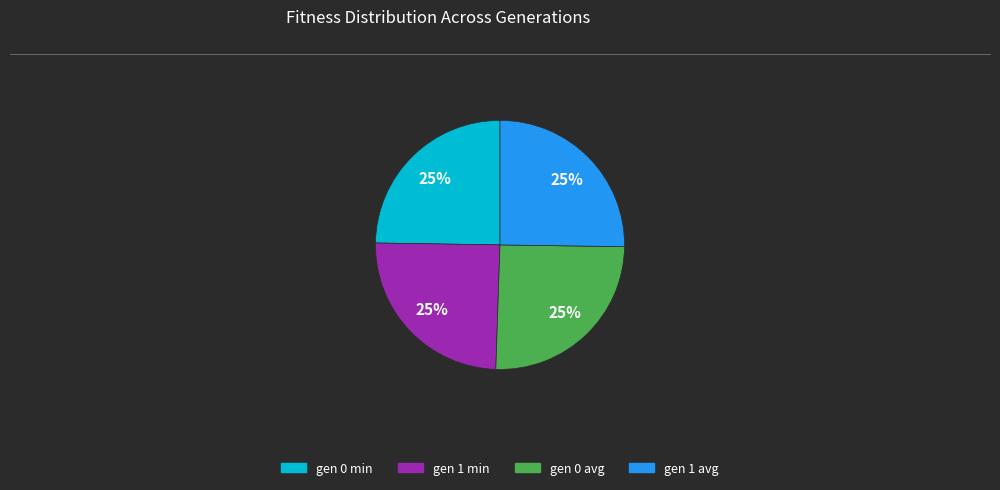

To the nearest percent, what percentage of the pie is gen 1 avg?

25%